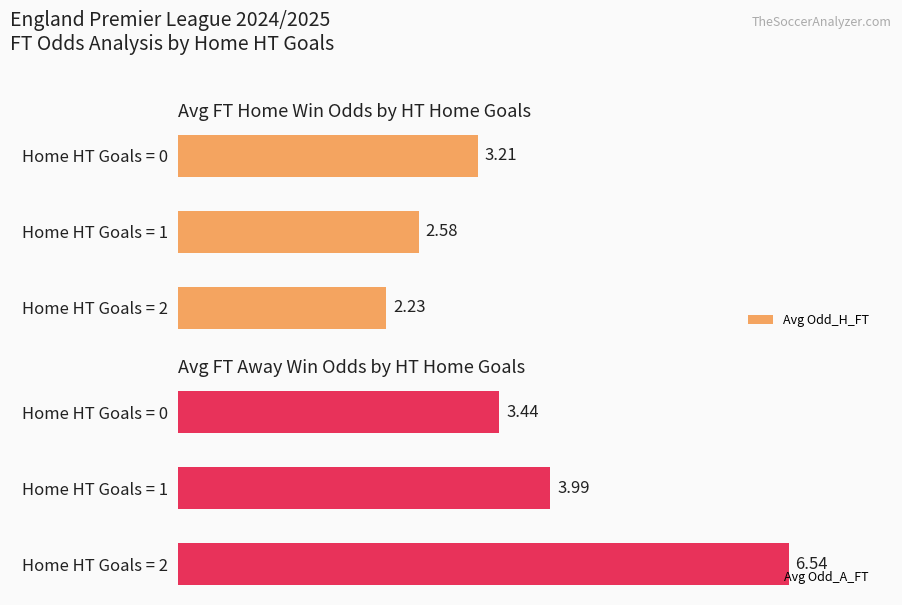

At how many categories does at least one series exceed 2?

3